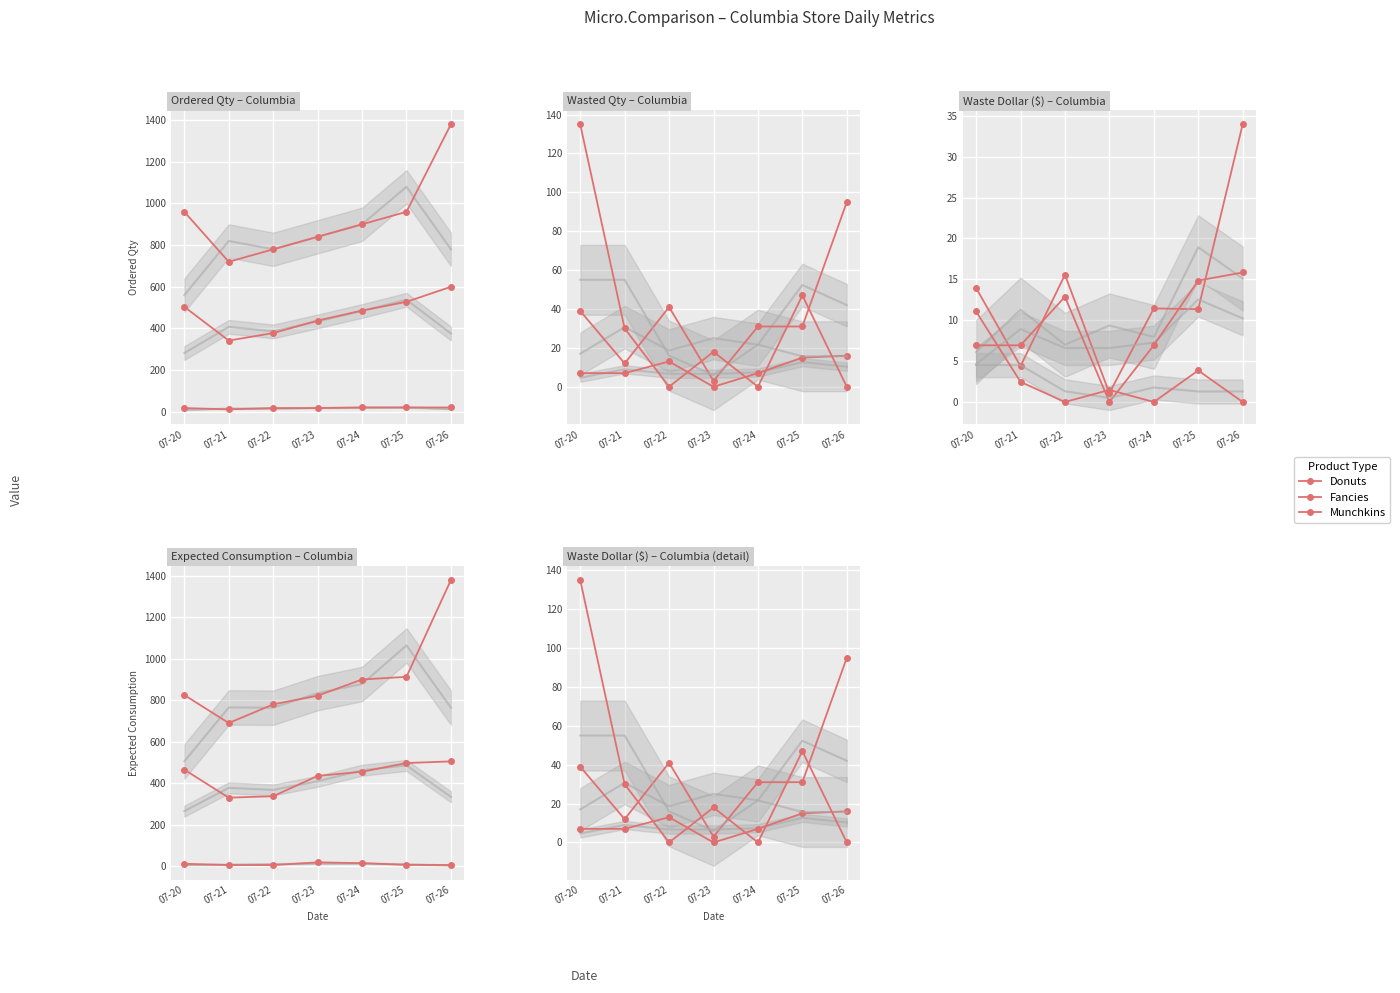

Is this an area chart (filled region under the line)?

No